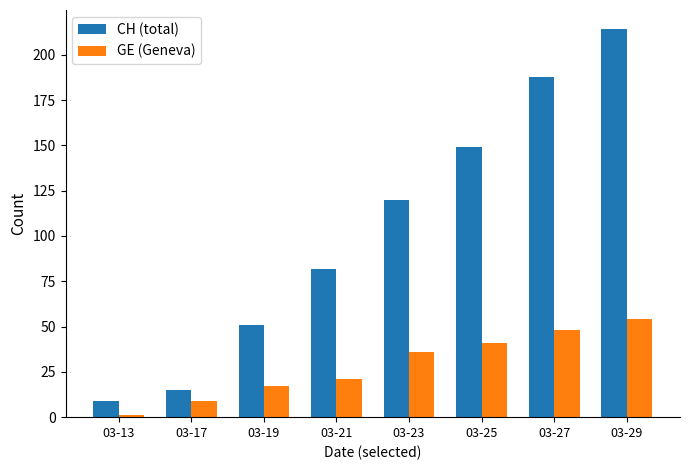

Is the value of CH (total) at 03-13 greater than the value of GE (Geneva) at 03-29?

No